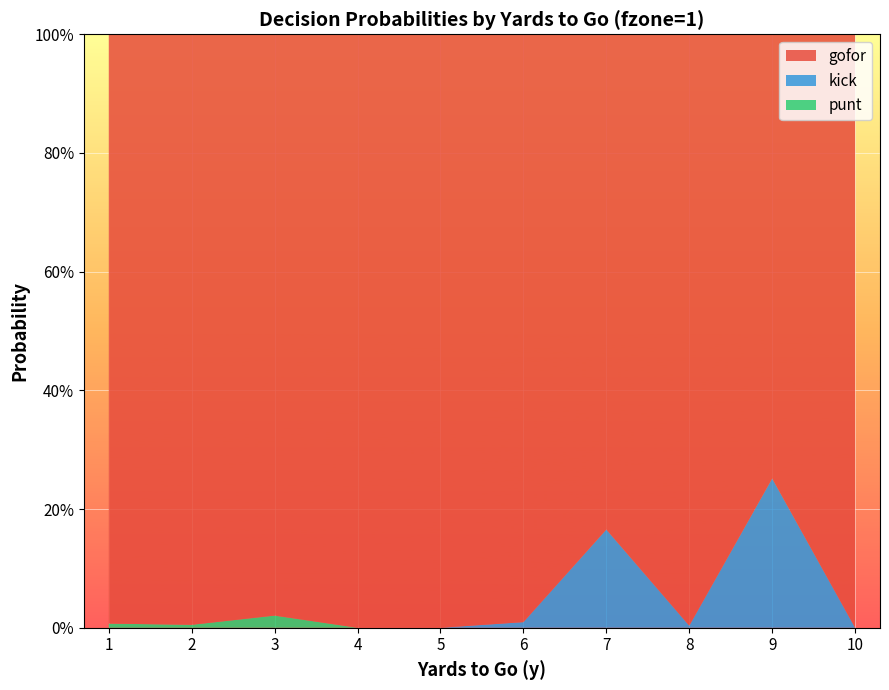

Reading left to right, what are all the values shown in this chart?

gofor: 1.0	1.0	1.0	1.0	1.0	1.0	0.8	1.0	0.7	1.0
kick: 0.0	0.0	0.0	0.0	0.0	0.0	0.2	0.0	0.3	0.0
punt: 0.0	0.0	0.0	0.0	0.0	0.0	0.0	0.0	0.0	0.0